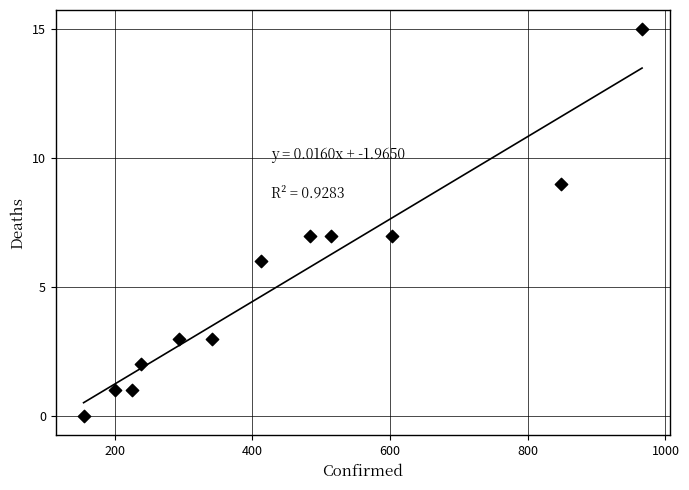

What is the range of X values (max minus min)?

811